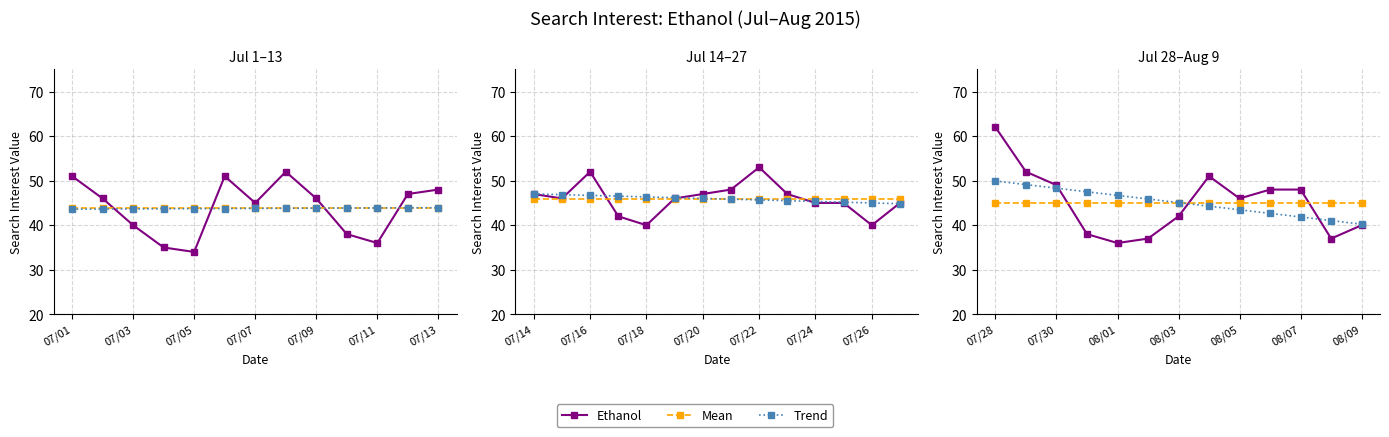

Count the number of categories in the chart.

13